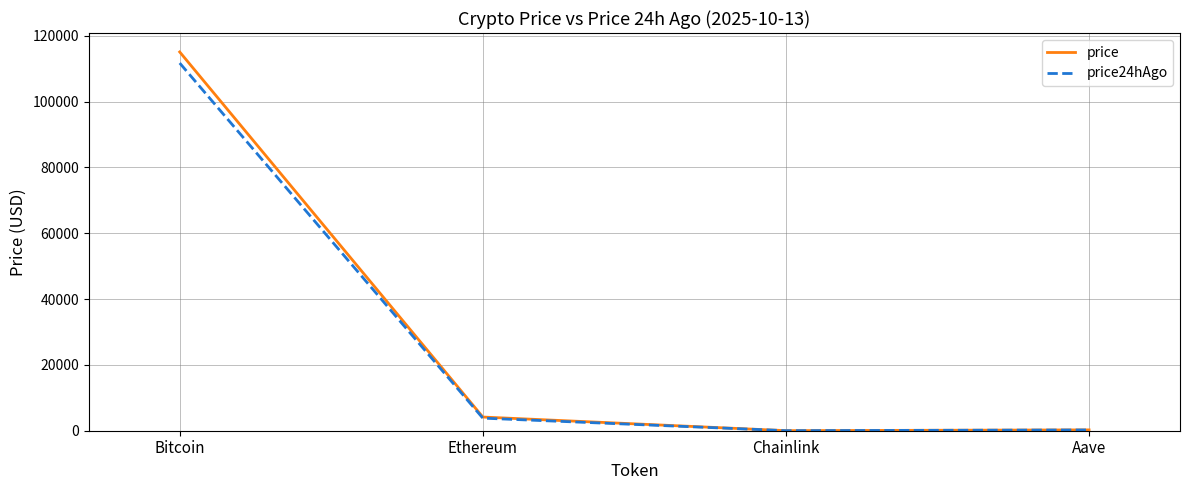

Where is the first local minimum for price24hAgo?

Chainlink